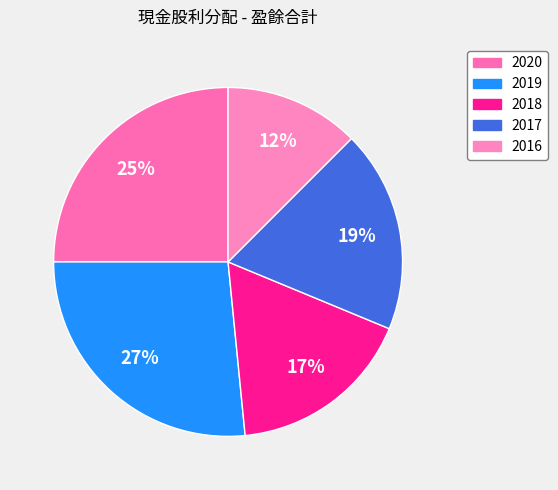

What percentage is the 2016 slice, to the nearest percent?

12%